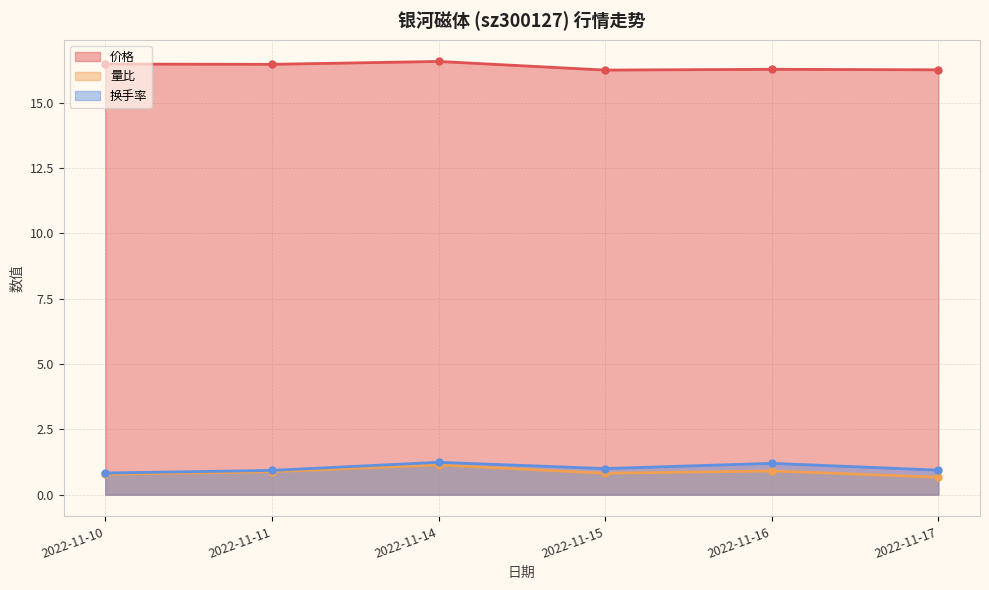

What is the minimum value for 价格?

16.2